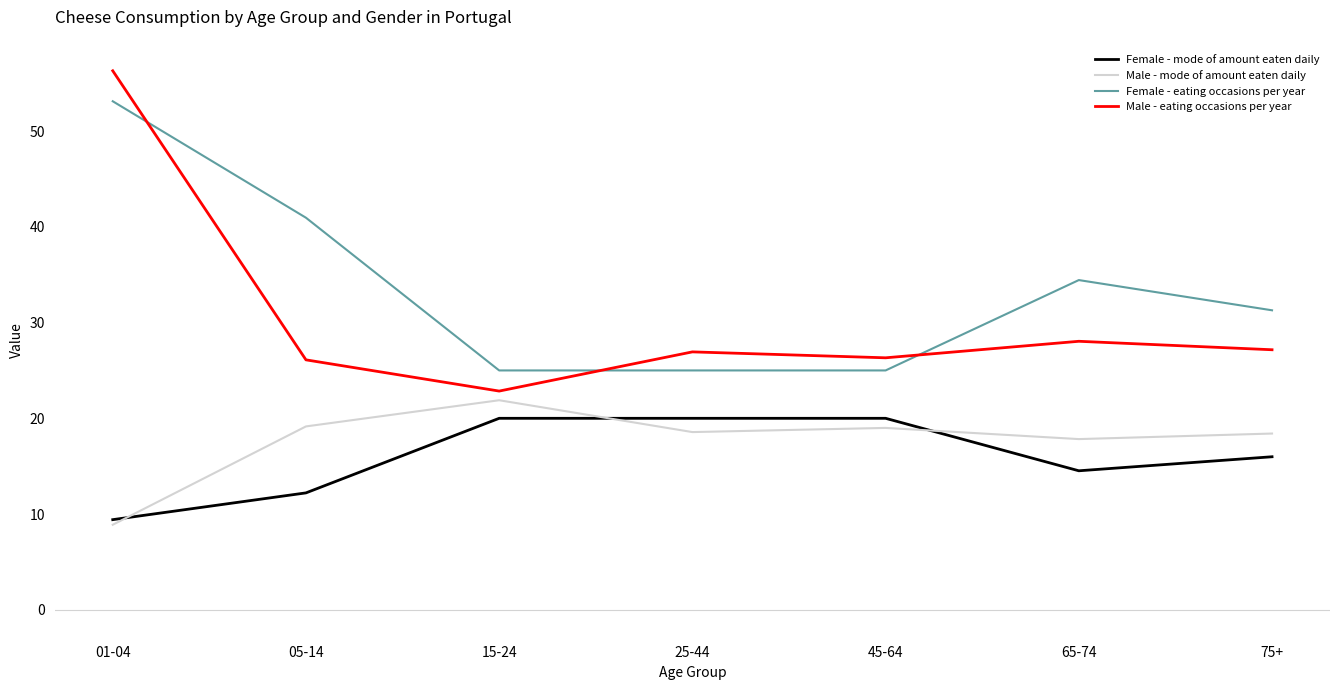

How many interior local valleys does the Male - eating occasions per year series have?

2